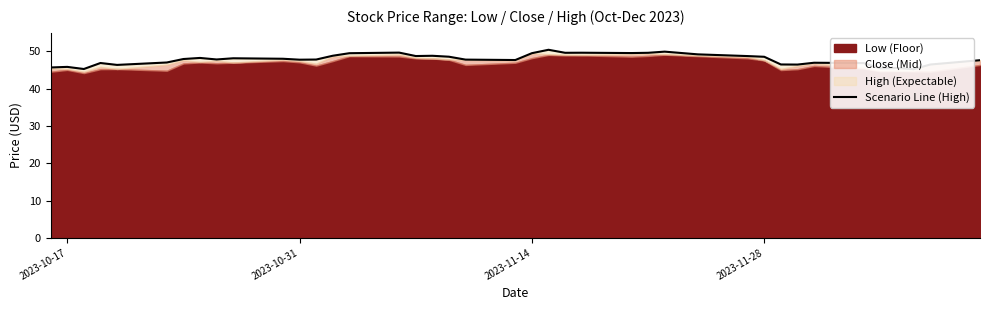

How many interior local peaks (higher than both neighbors) does the data have?

11